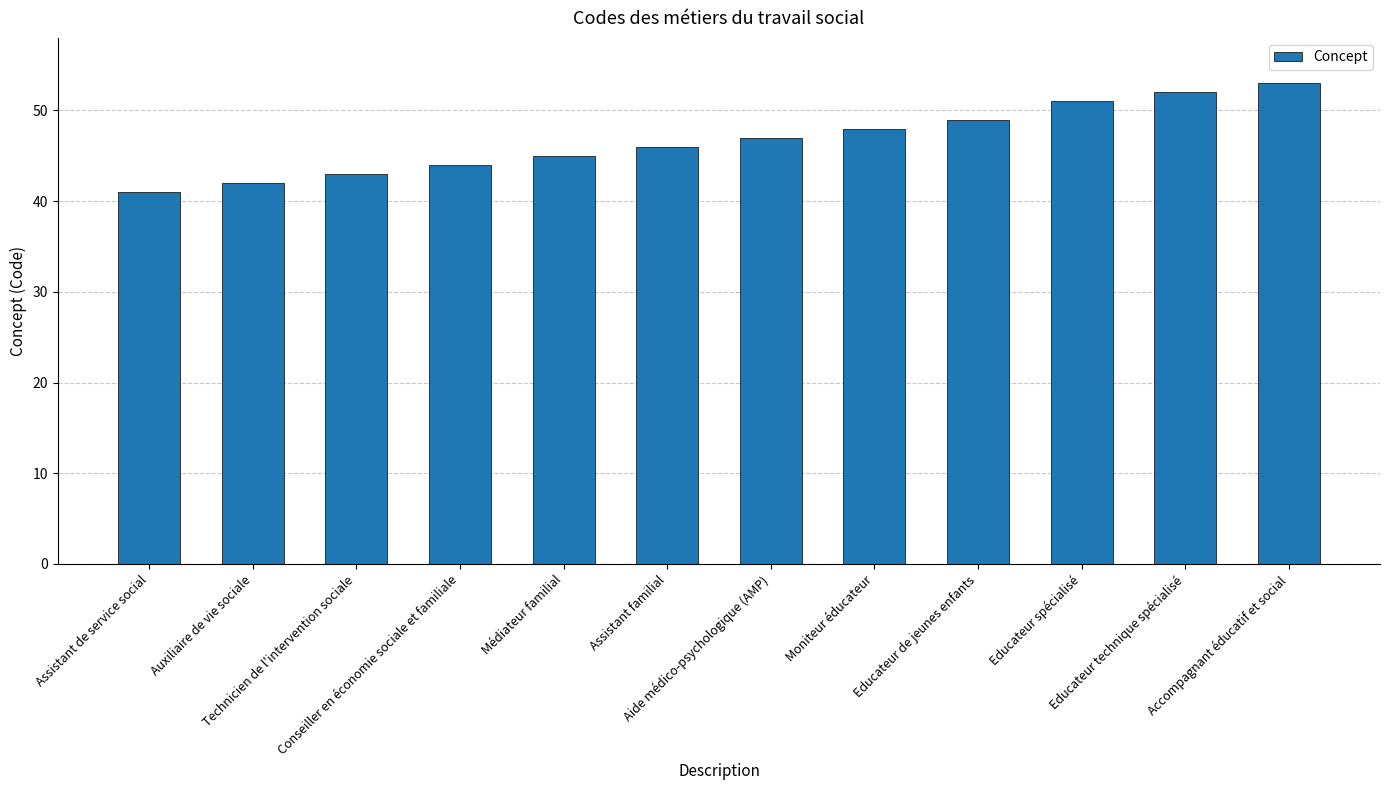

What position from the left is Educateur technique spécialisé?

11